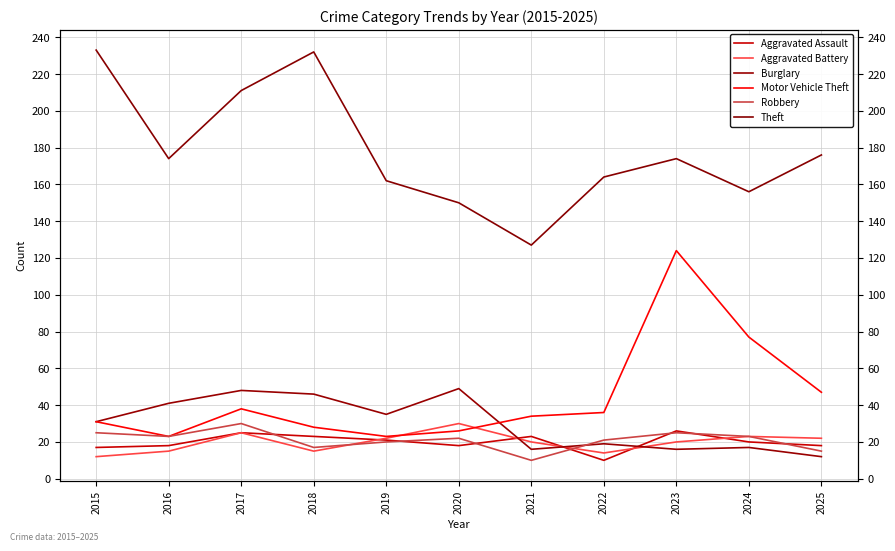

Where is the first local maximum for Aggravated Assault?

2017